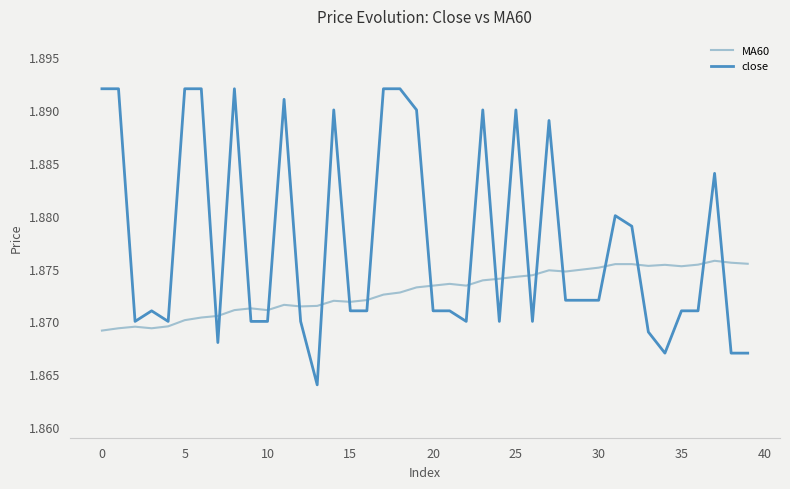

List the series in order of their peak value, highest first.

close, MA60